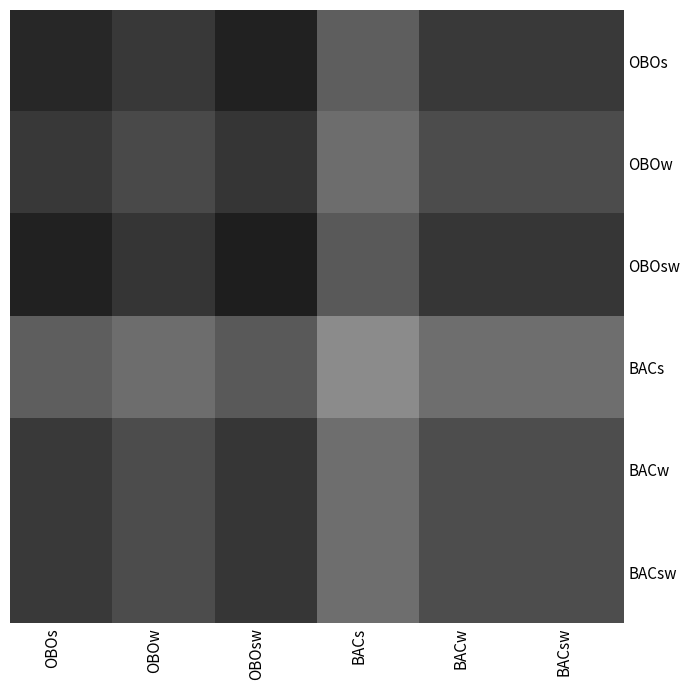

What is the difference between the highest and lowest values at OBOs?

0.2